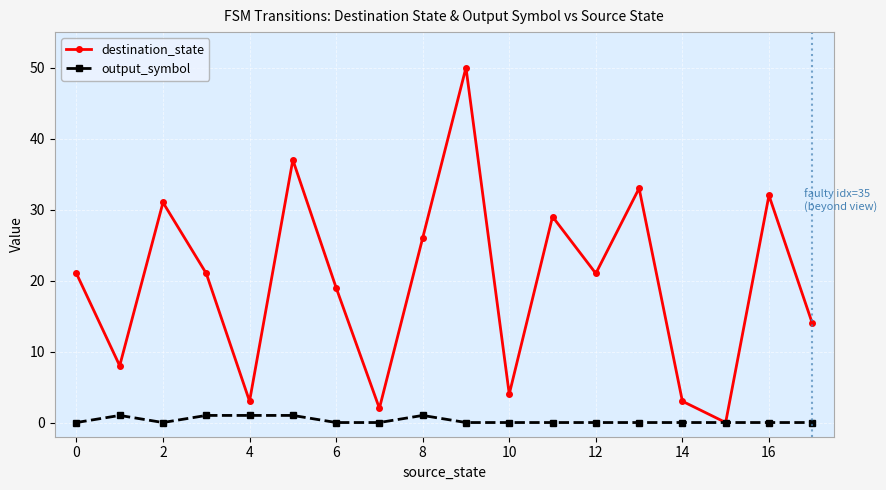

At how many categories does at least one series exceed 20?

10